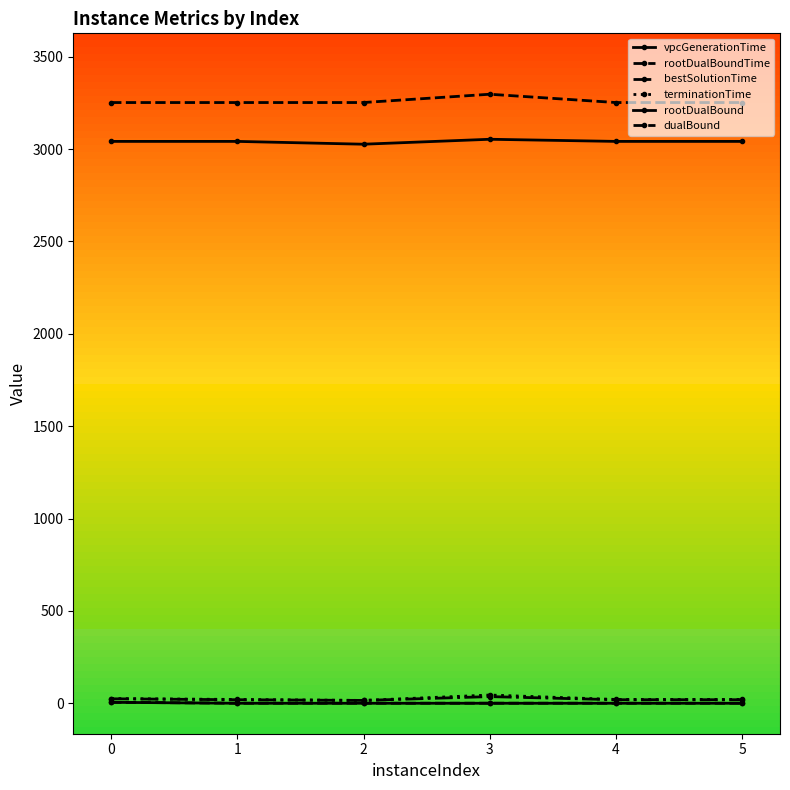

How many lines are shown in the chart?

6